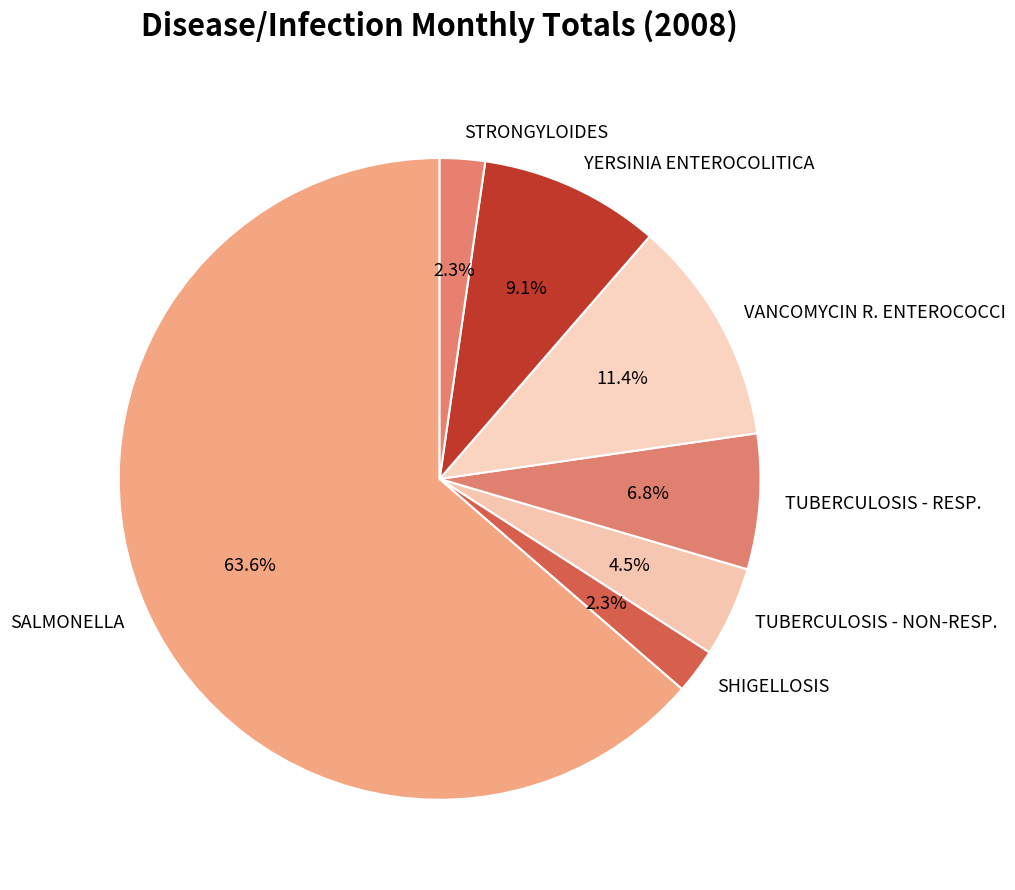

To the nearest percent, what portion does TUBERCULOSIS - RESP. represent?

7%